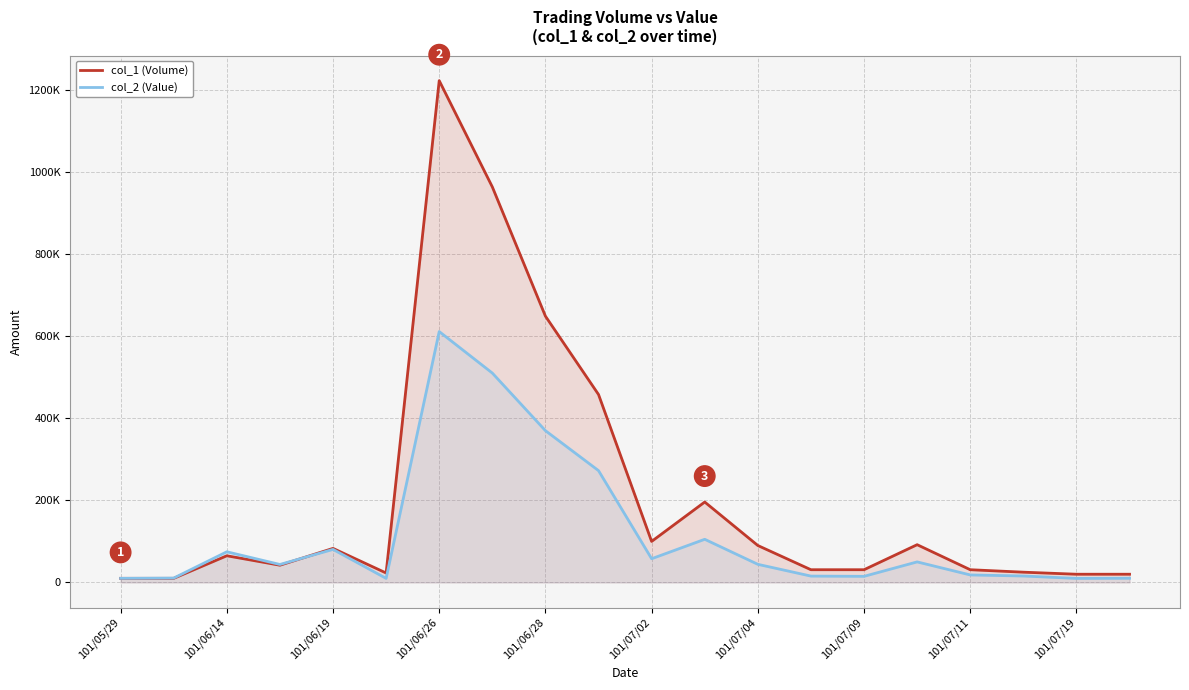

Count the number of data series in this chart.

2